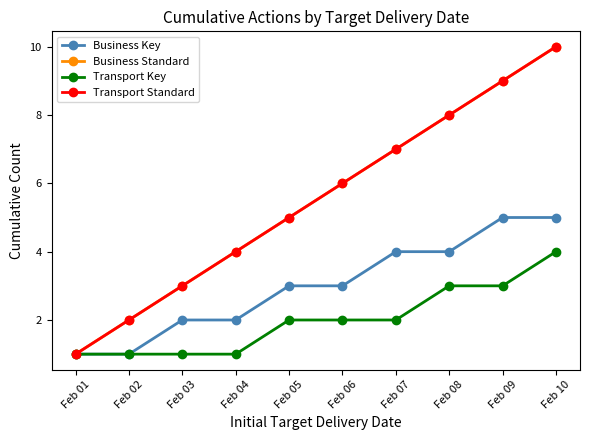

Does the chart have visible grid lines?

No